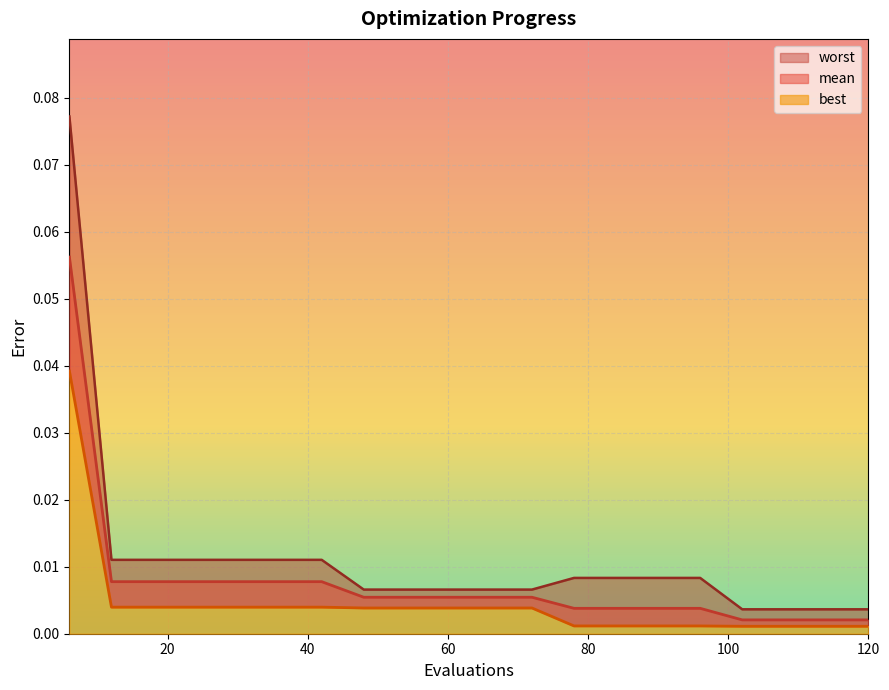

True or false: best and mean cross at least once.

False